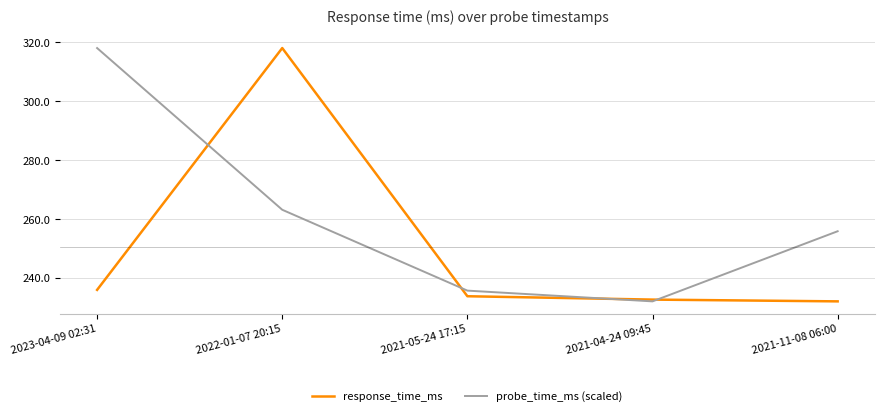

Reading right to left, transcribe all the data shown in this chart.

response_time_ms: 232.2	232.8	233.9	318.1	236.1
probe_time_ms (scaled): 255.9	232.2	235.8	263.2	318.1